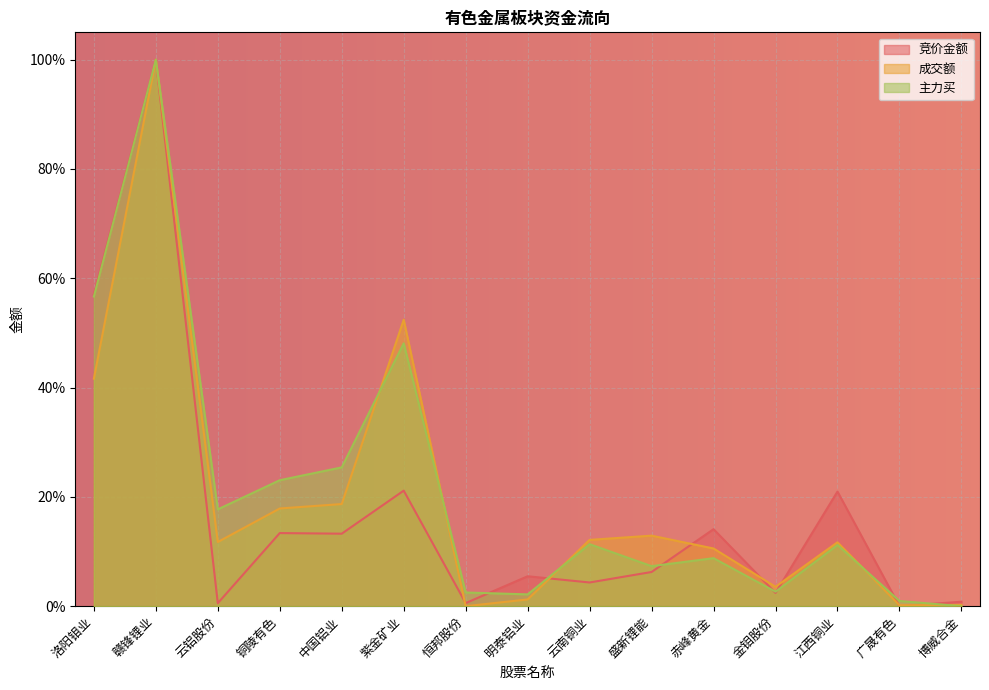

The 主力买 series shows 0.0 at 博威合金. True or false?

True